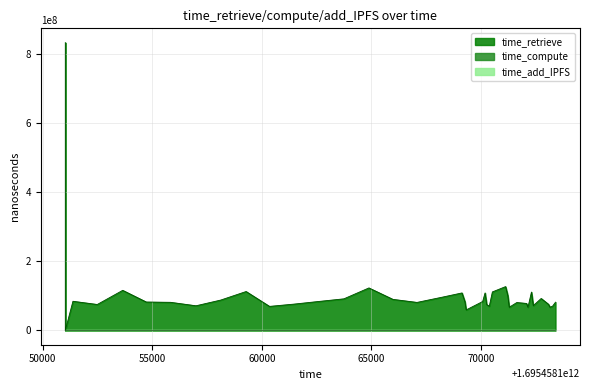

How many data points in time_compute are less than 59682?

20